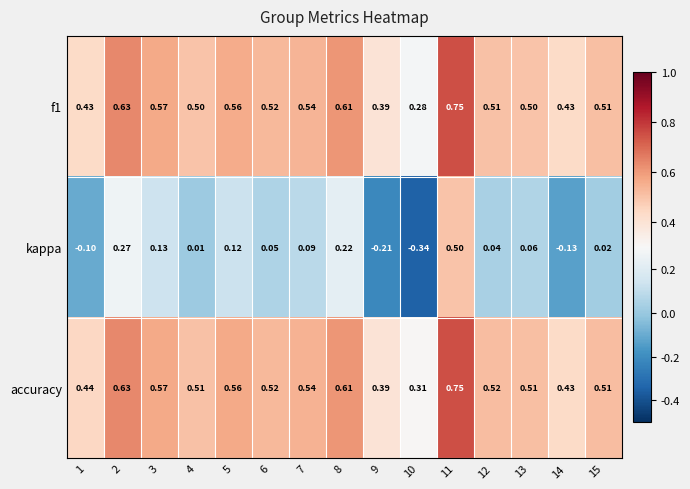

Which series has the largest range (max minus min)?

kappa